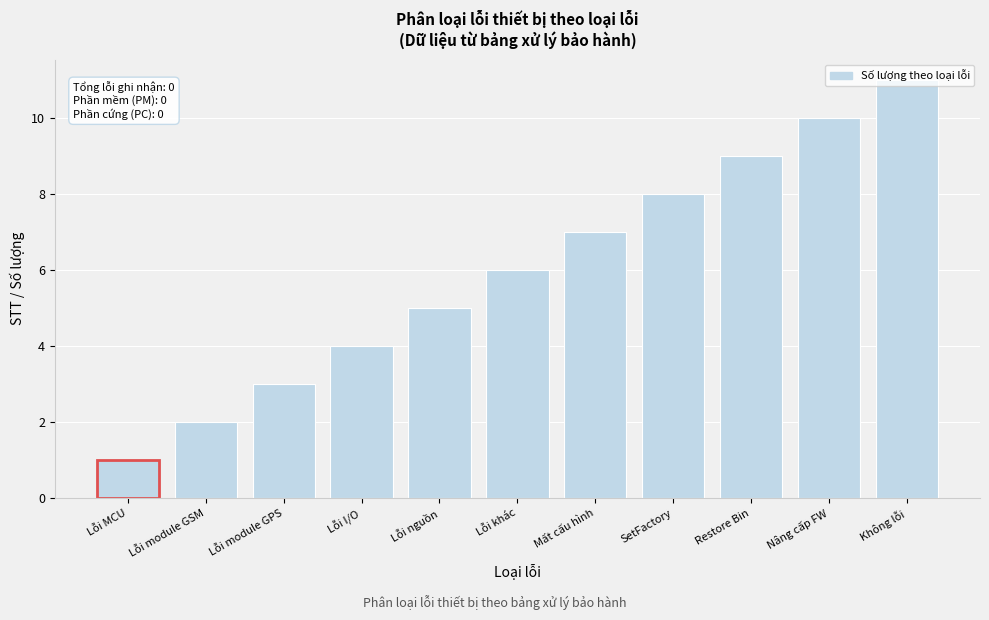

Which label corresponds to the largest value in the chart?

Không lỗi